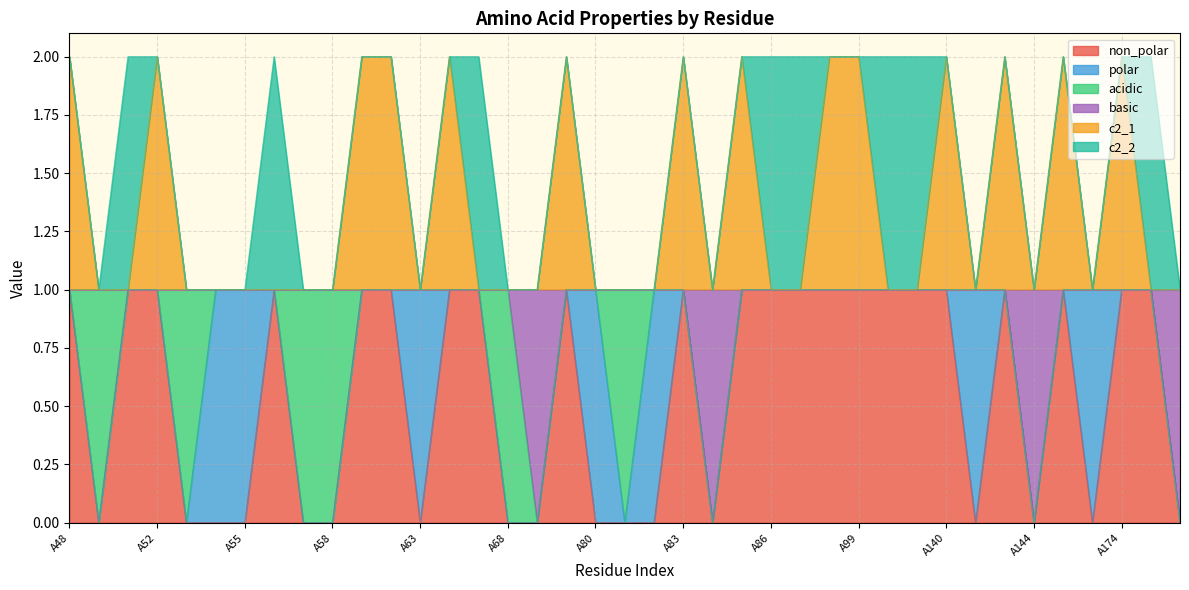

True or false: c2_1 and basic intersect in this chart.

False